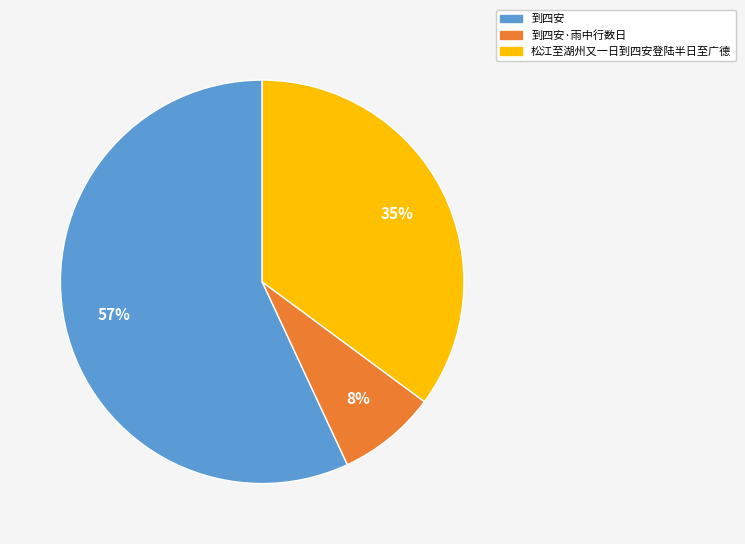

To the nearest percent, what is the difference between the largest and smallest slice percentages?

49%